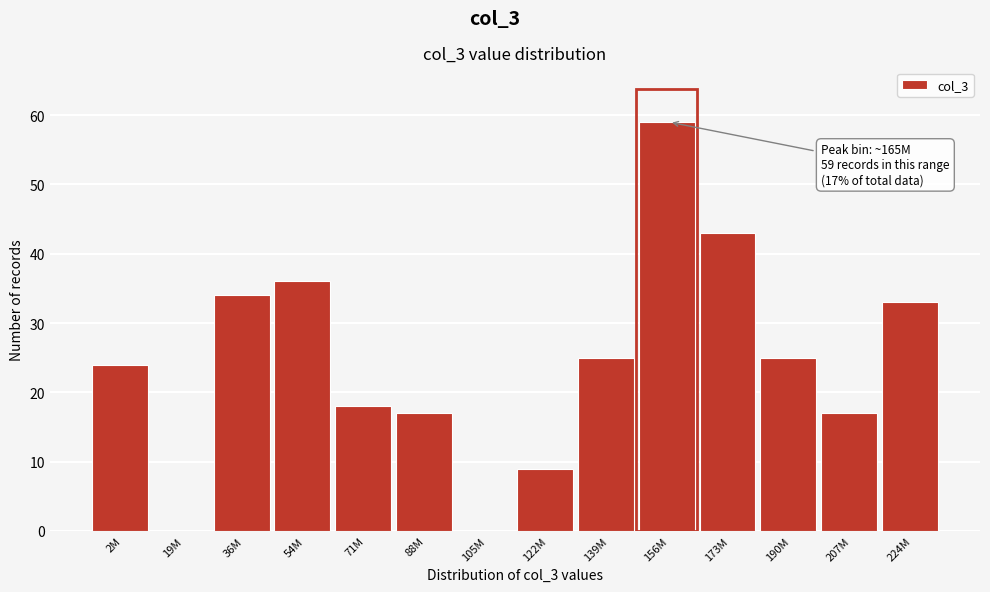

Reading right to left, extract all data points from this chart.

224M=33	207M=17	190M=25	173M=43	156M=59	139M=25	122M=9	105M=0	88M=17	71M=18	54M=36	36M=34	19M=0	2M=24